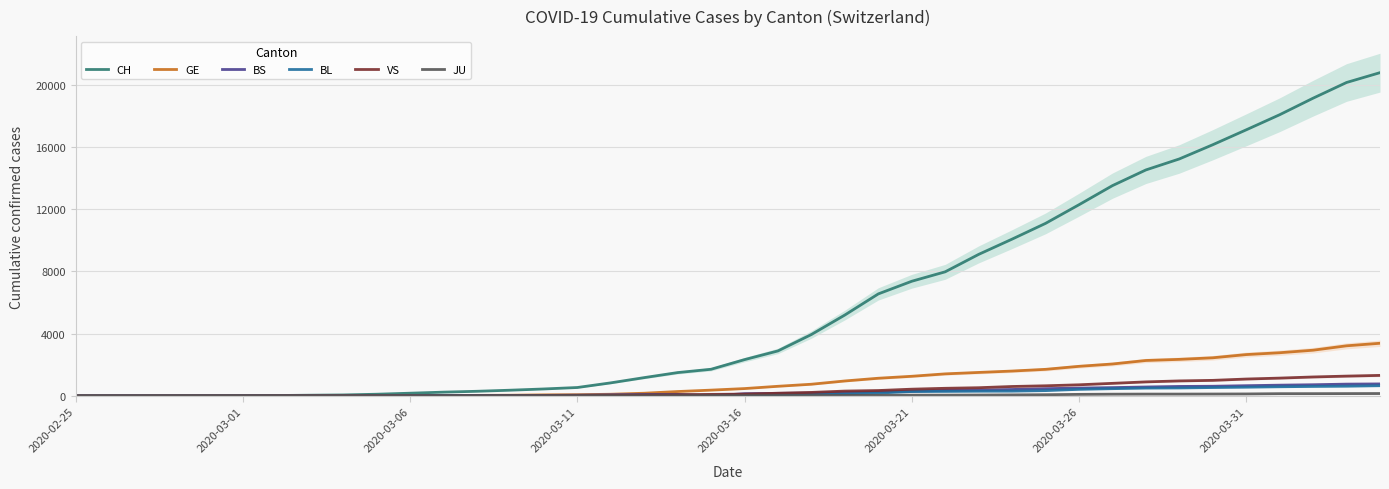

The GE series shows 372 at 19. True or false?

True